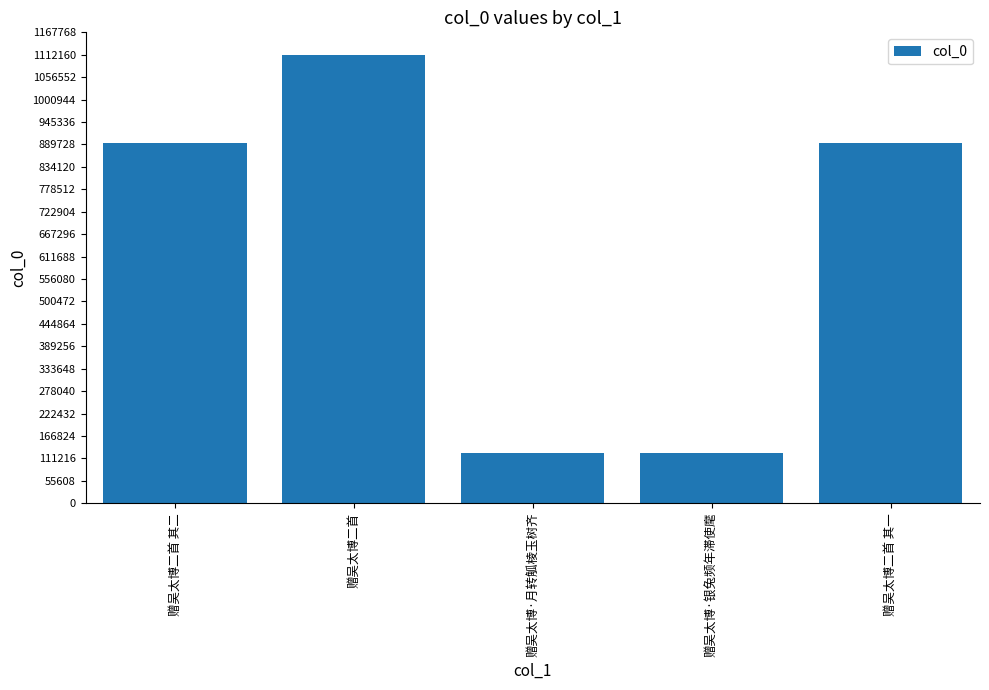

Approximately how many times larger is the value at 赠吴太博二首 compared to 赠吴太博·月转觚棱玉树齐?

9.0